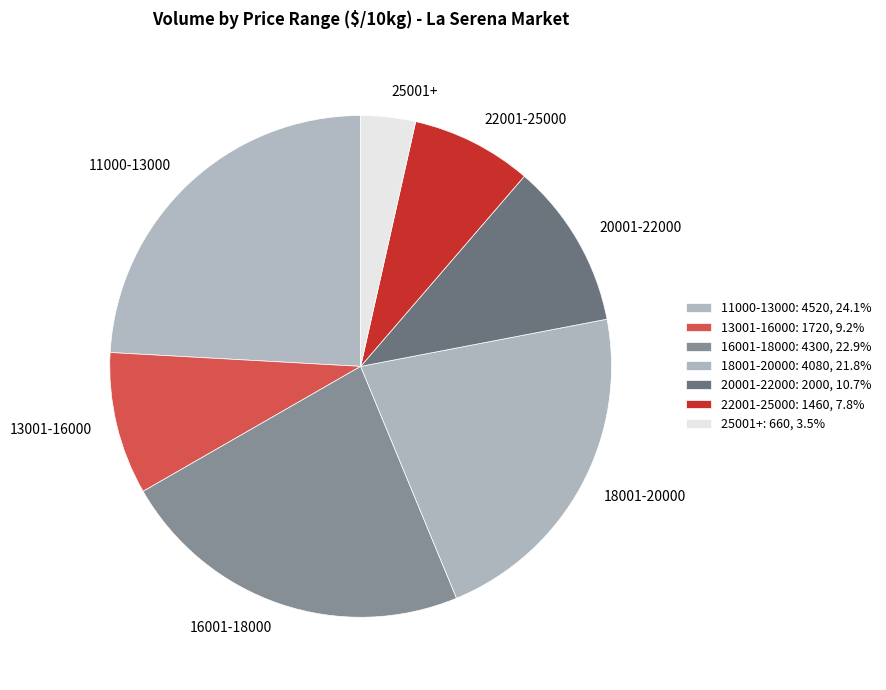

Is 11000-13000 the majority of the pie?

No